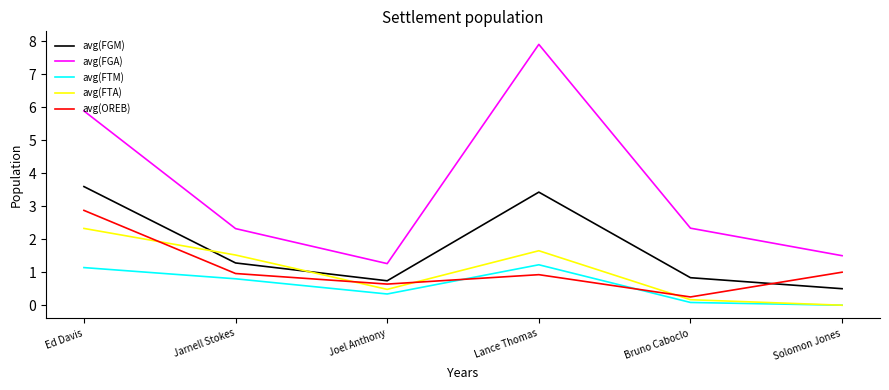

What is the spread (max minus min) of values at Solomon Jones?

1.5